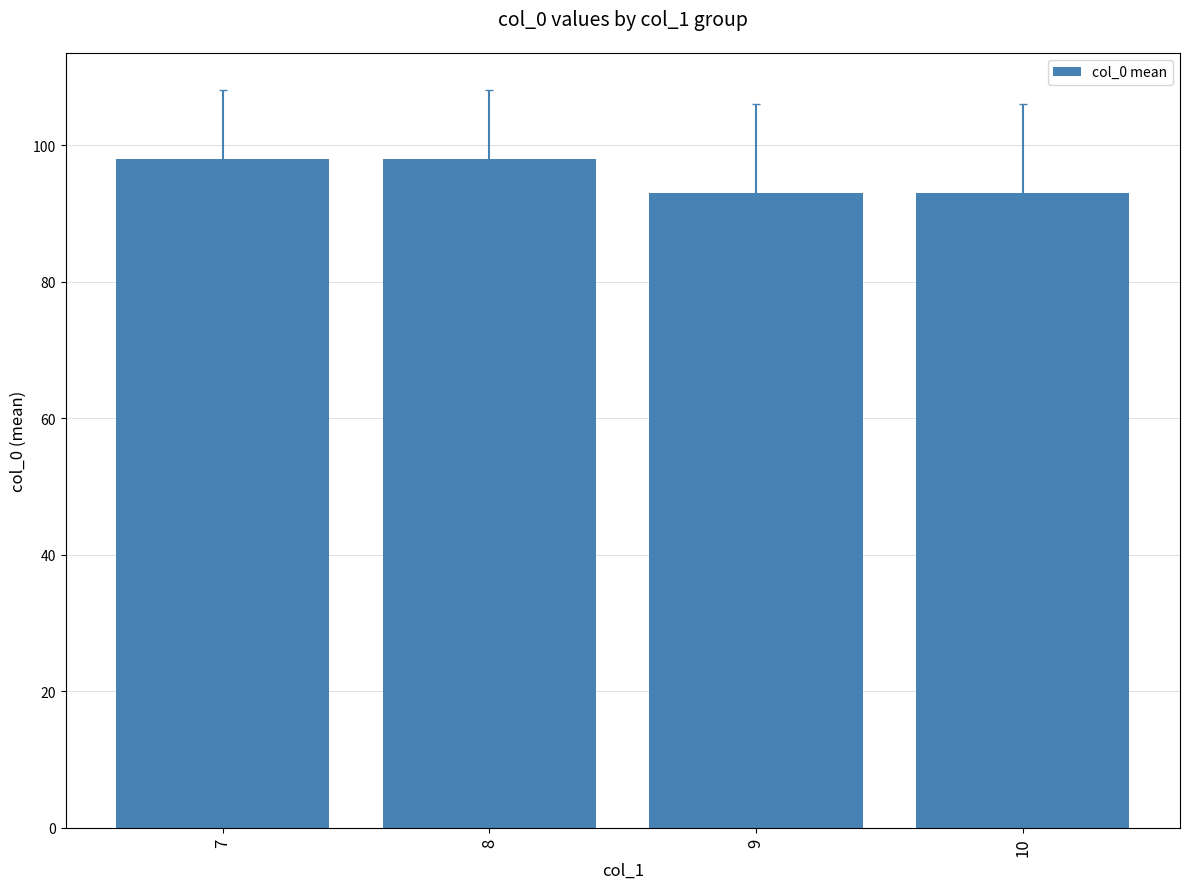

What is the average value?

96